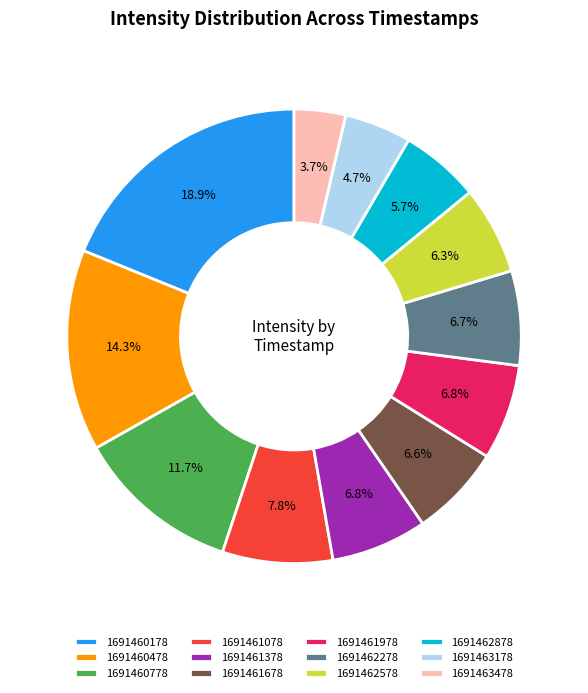

To the nearest percent, what portion does 1691462278 represent?

7%